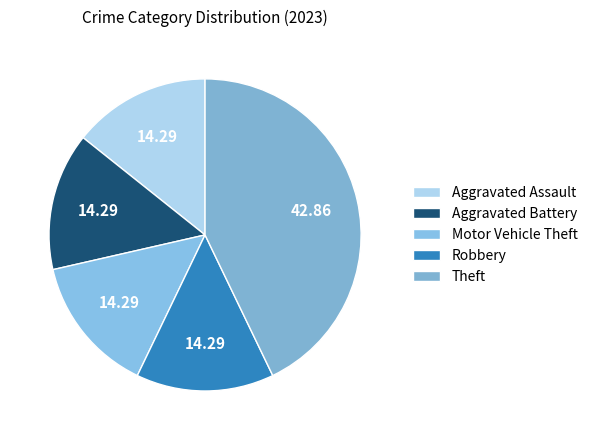

What is the largest slice in the pie chart?

Theft